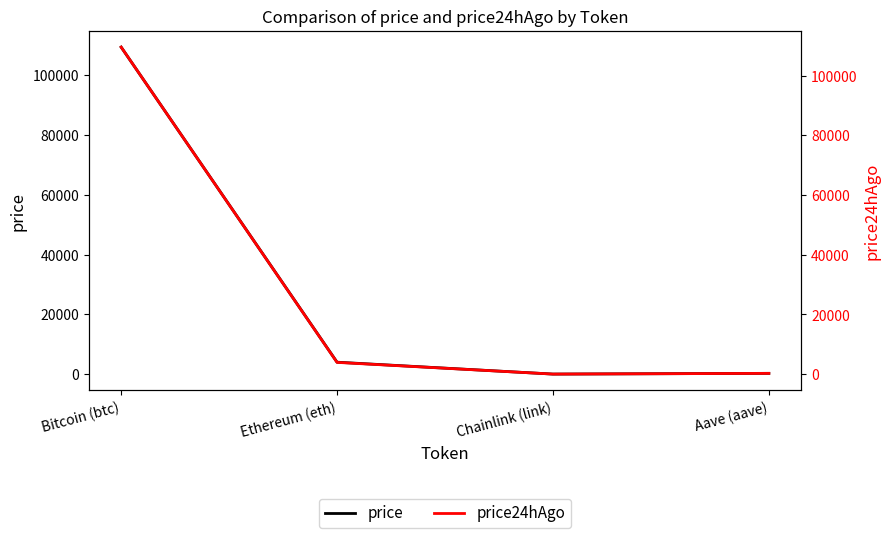

The value of price at Chainlink (link) is 11.3. True or false?

False